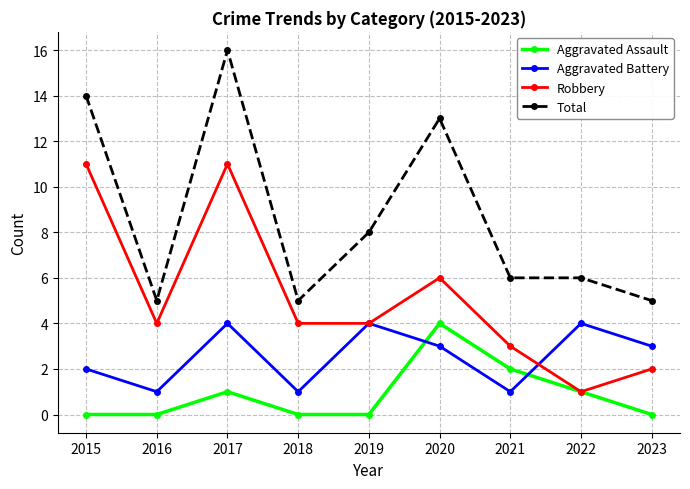

Which series has the widest spread of values?

Total